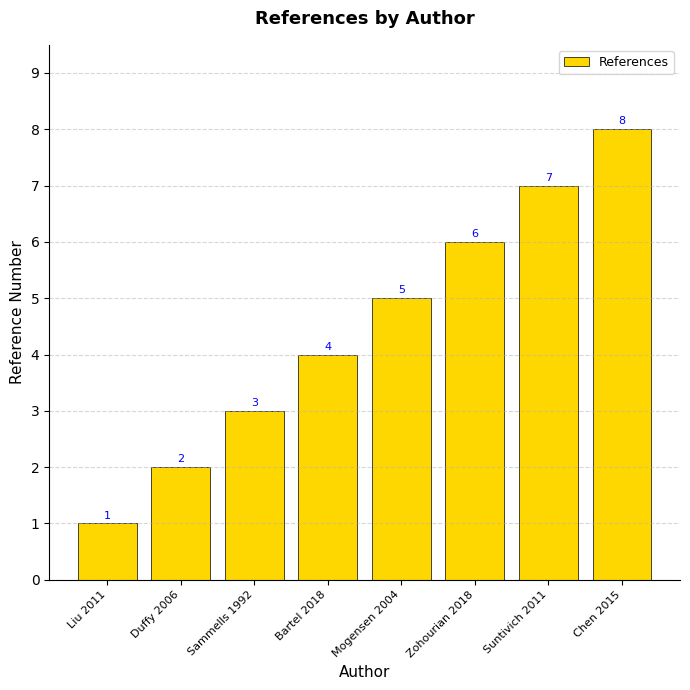

What is the label of the 4th bar from the left?

Bartel 2018